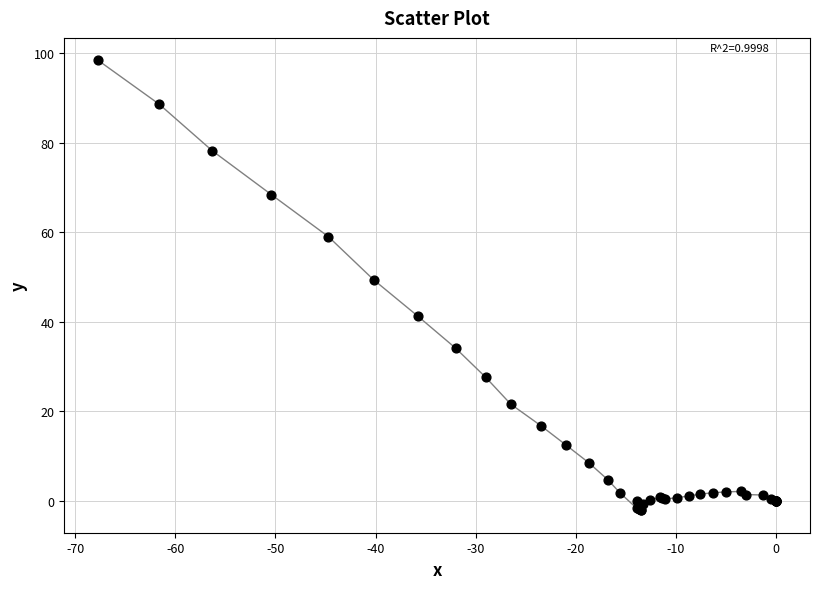

What Y value in the scatter plot is closest to 48?

49.4